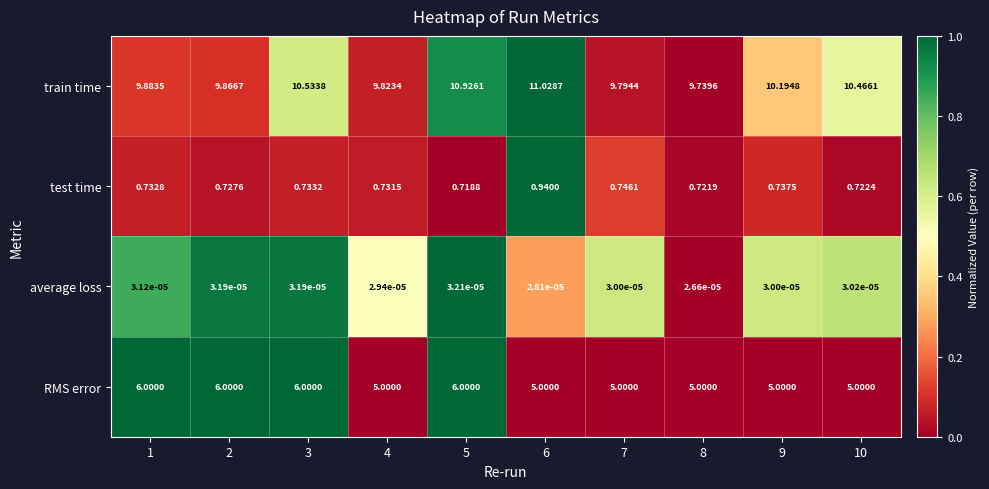

List the series in order of their peak value, highest first.

train time, RMS error, test time, average loss